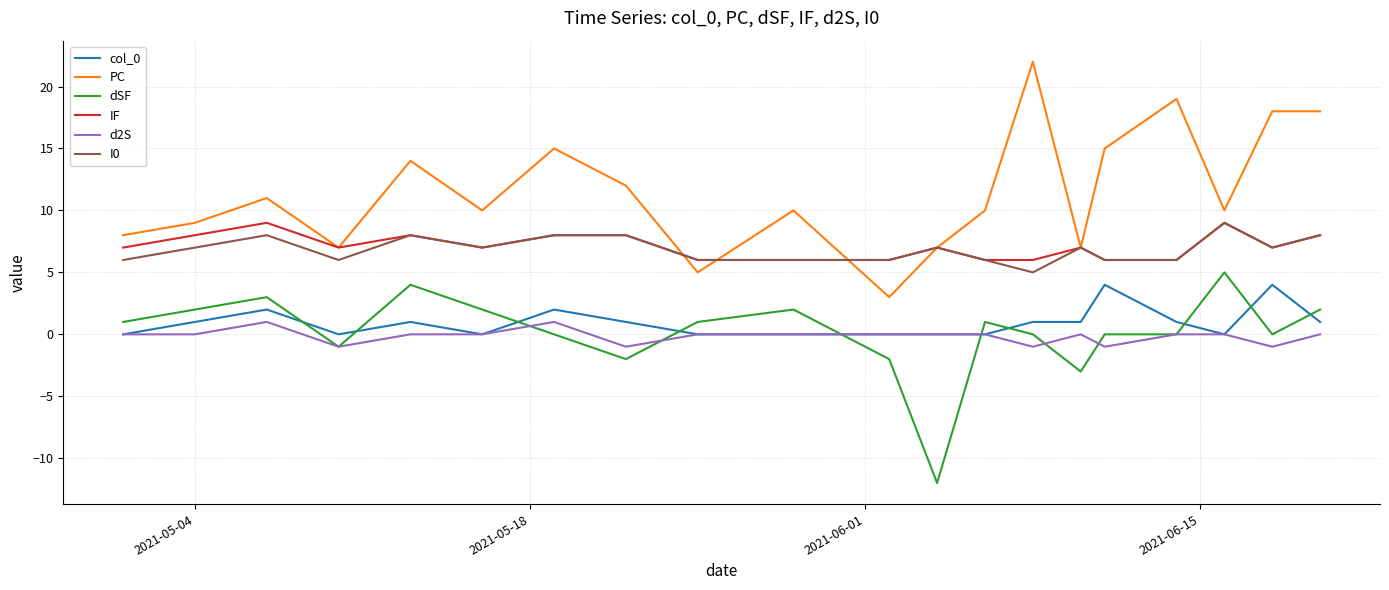

Which series has the widest spread of values?

PC